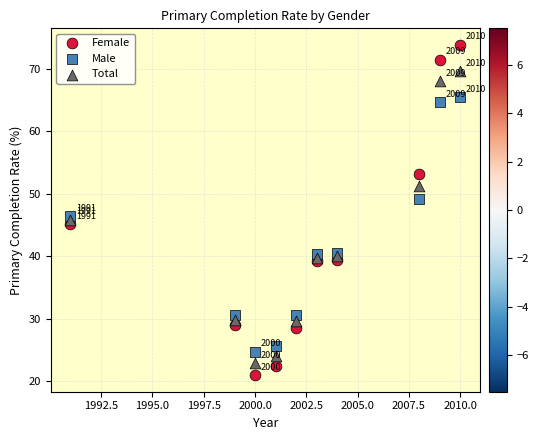

What are all the series names shown in the legend?

Female, Male, Total